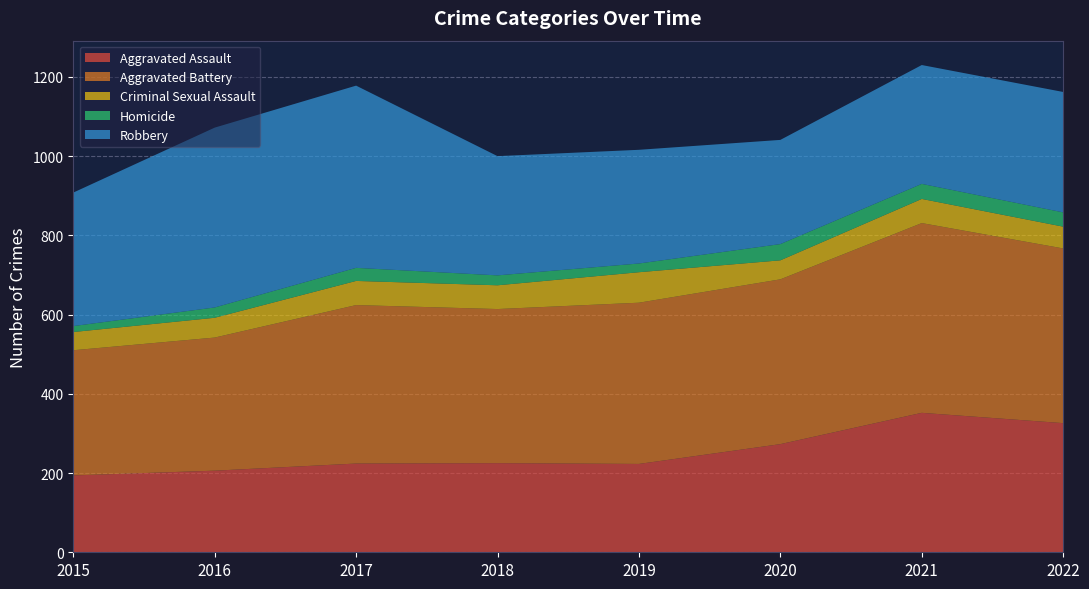

Reading right to left, list all the values displayed in this chart.

Aggravated Assault: 2022=326	2021=352	2020=273	2019=223	2018=225	2017=224	2016=206	2015=194
Aggravated Battery: 2022=441	2021=479	2020=416	2019=407	2018=389	2017=400	2016=336	2015=316
Criminal Sexual Assault: 2022=55	2021=61	2020=48	2019=77	2018=60	2017=61	2016=50	2015=46
Homicide: 2022=36	2021=38	2020=41	2019=22	2018=25	2017=33	2016=26	2015=15
Robbery: 2022=304	2021=300	2020=263	2019=287	2018=301	2017=460	2016=454	2015=337